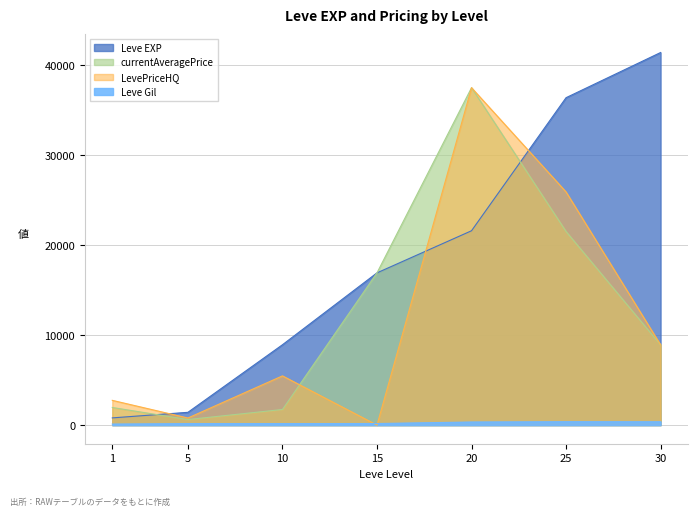

What are all the series names shown in the legend?

Leve EXP, Leve Gil, currentAveragePrice, LevePriceHQ